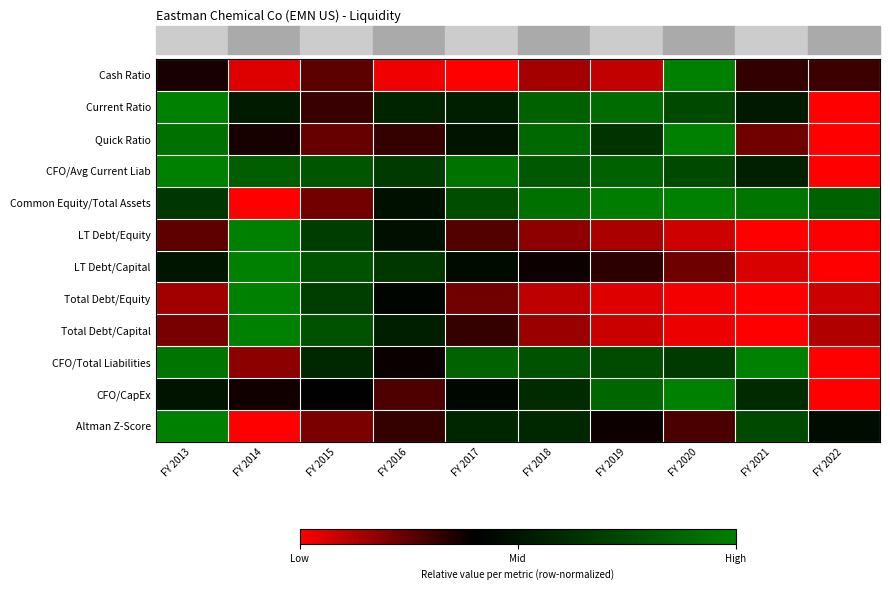

At how many categories does at least one series exceed 0?

10